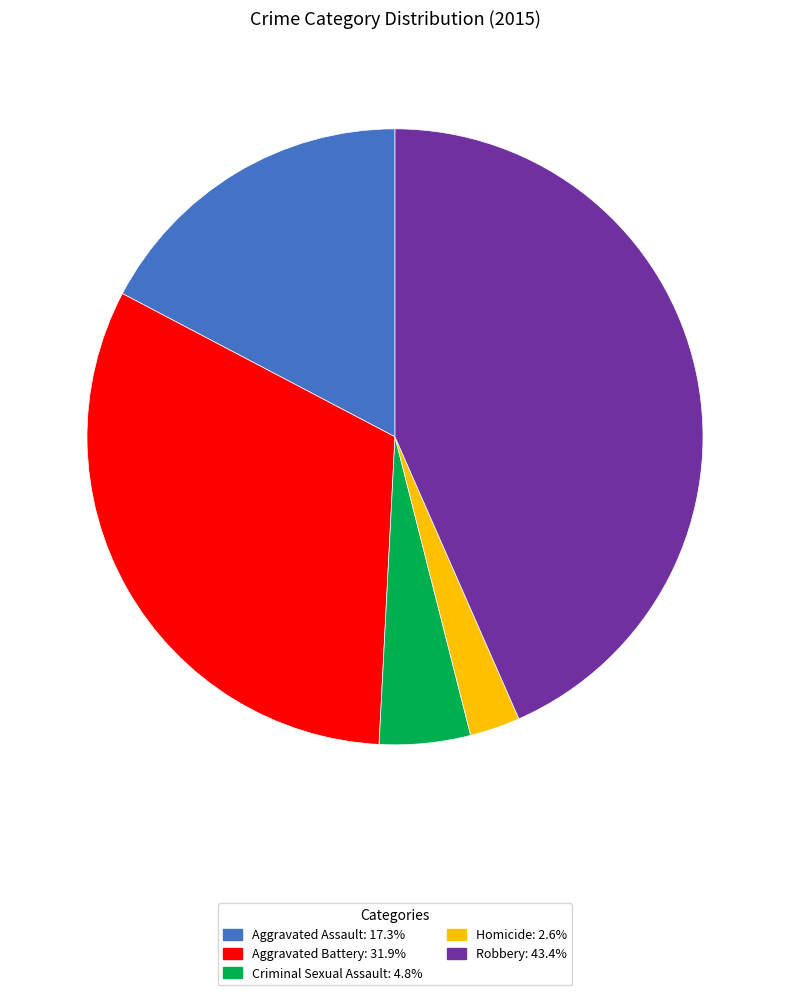

Is there any slice that represents more than half of the pie?

No